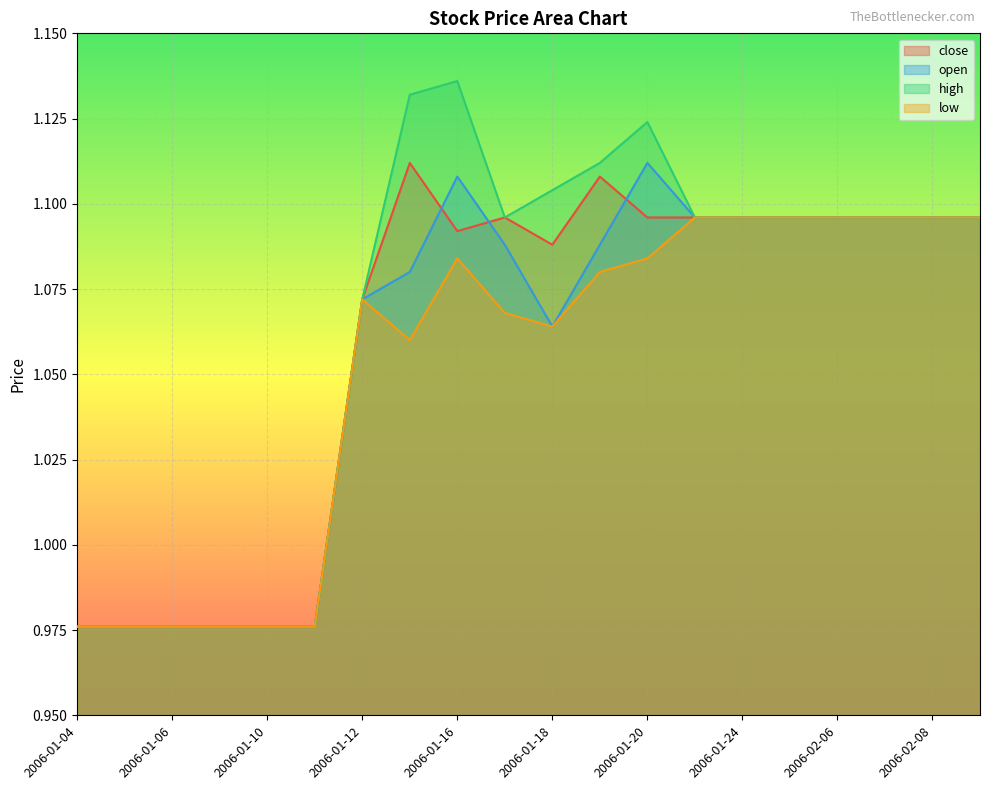

Is the value of high at 2006-02-07 greater than the value of close at 2006-01-17?

No